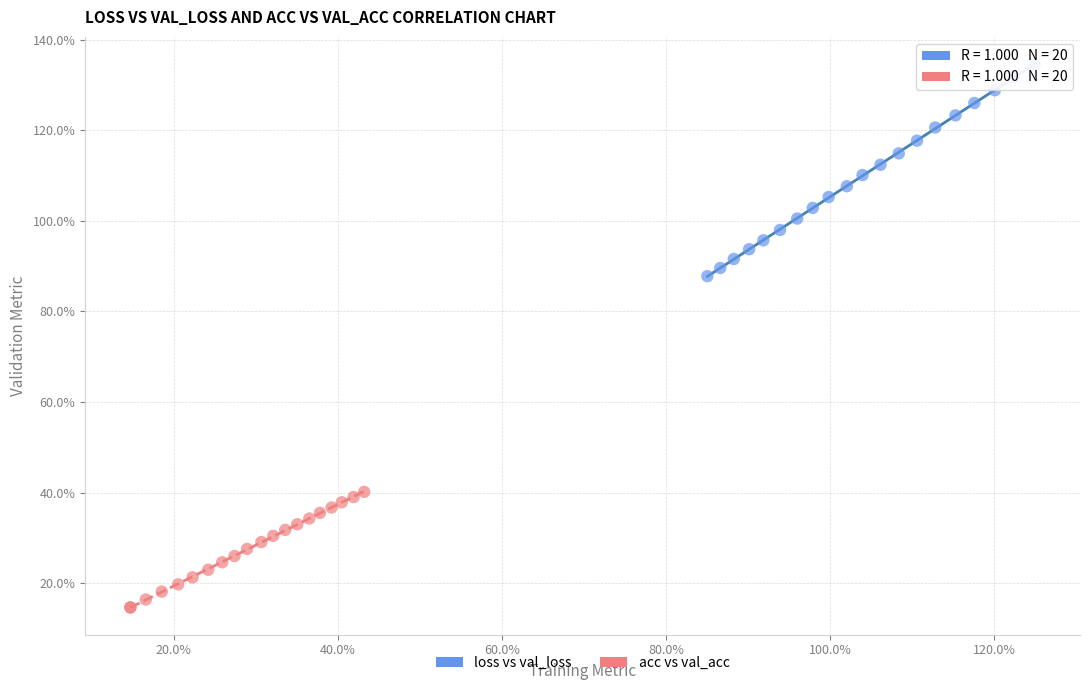

Which series contains the lowest Y value?

acc vs val_acc